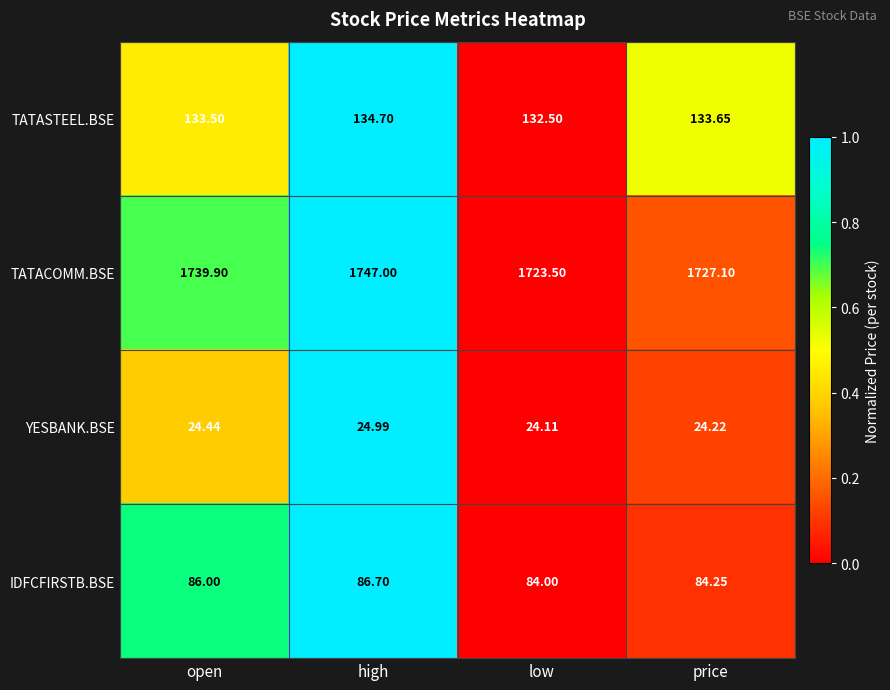

Which series changed the most between open and high?

TATACOMM.BSE